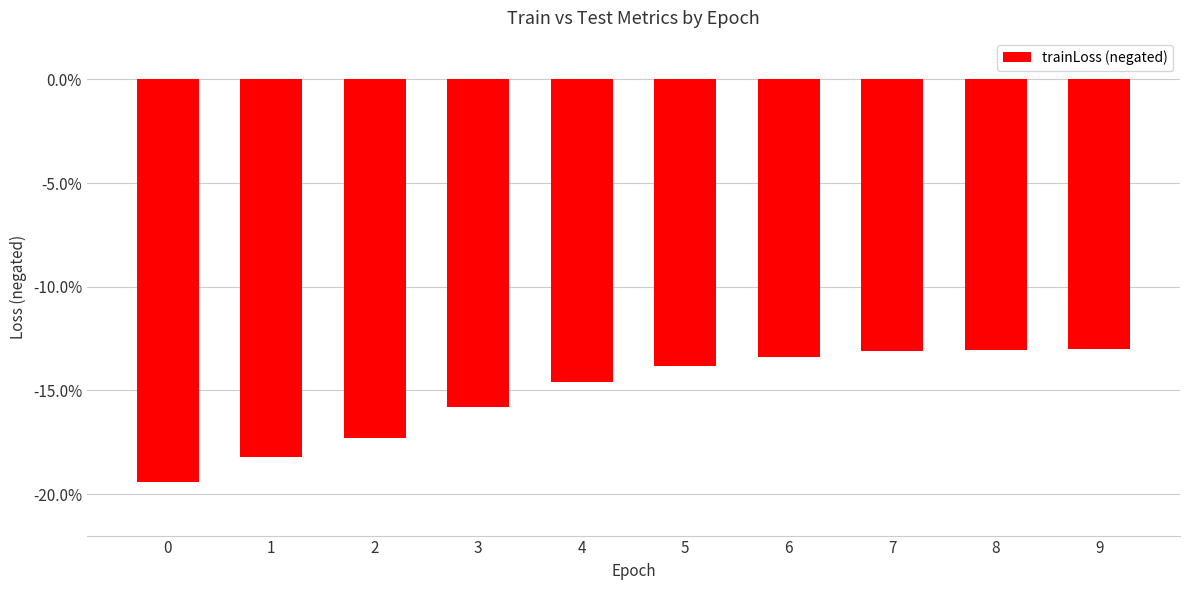

List the labels in order of value, smallest first.

0, 1, 2, 3, 4, 5, 6, 7, 8, 9